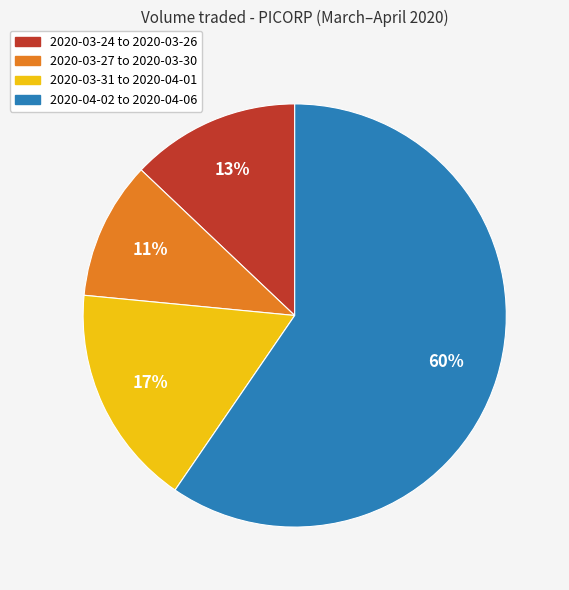

What is the largest slice in the pie chart?

2020-04-02 to 2020-04-06